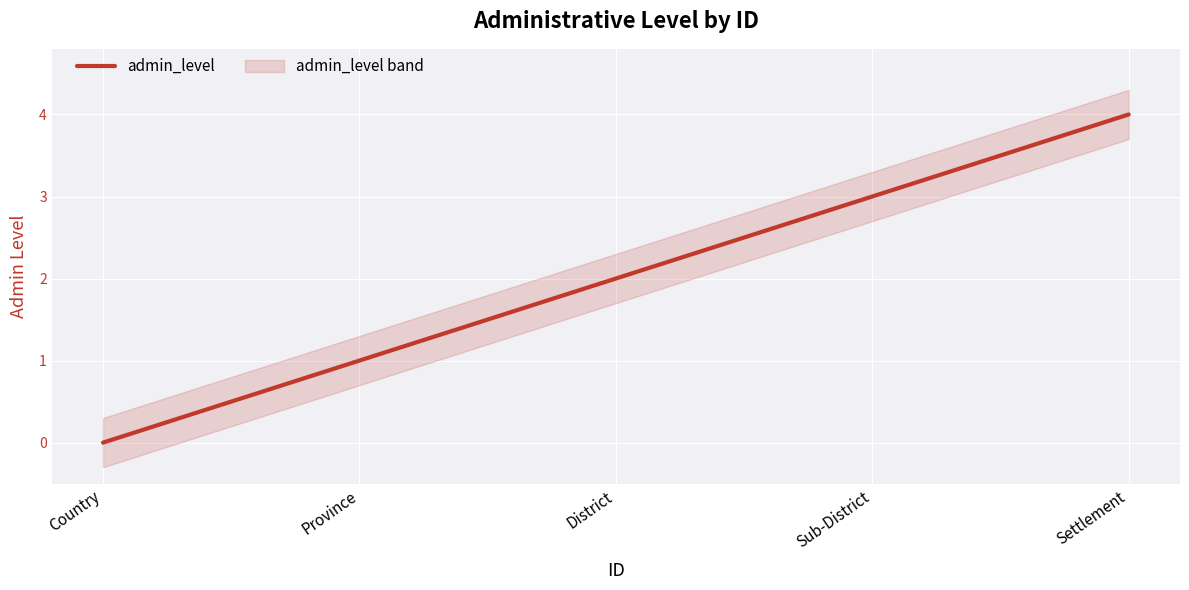

Which has a higher value, Sub-District or Settlement?

Settlement